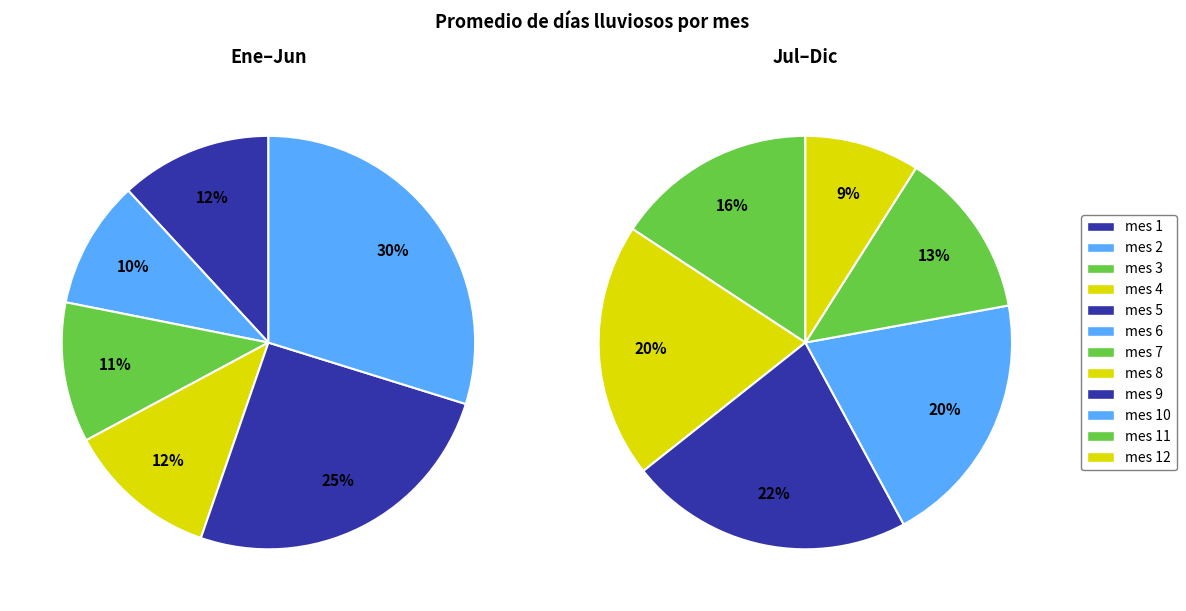

Count the number of slices in the pie.

12